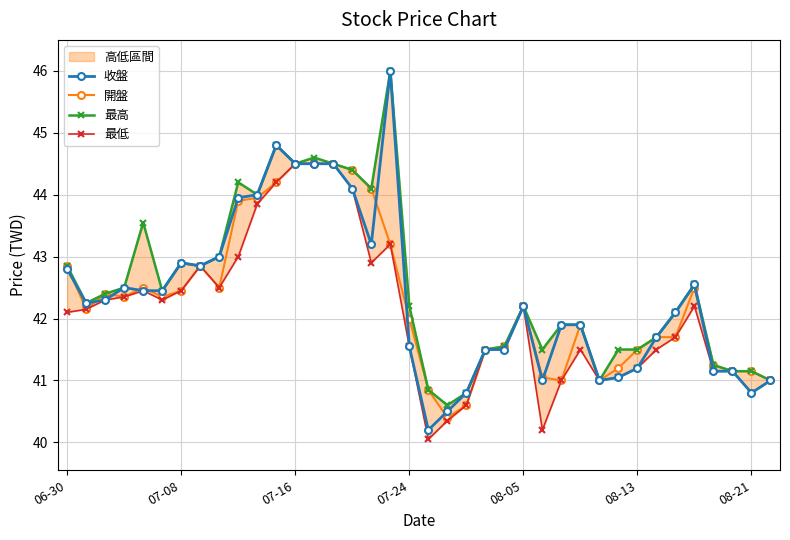

The value of 最低 at 35 is 25.0. True or false?

False